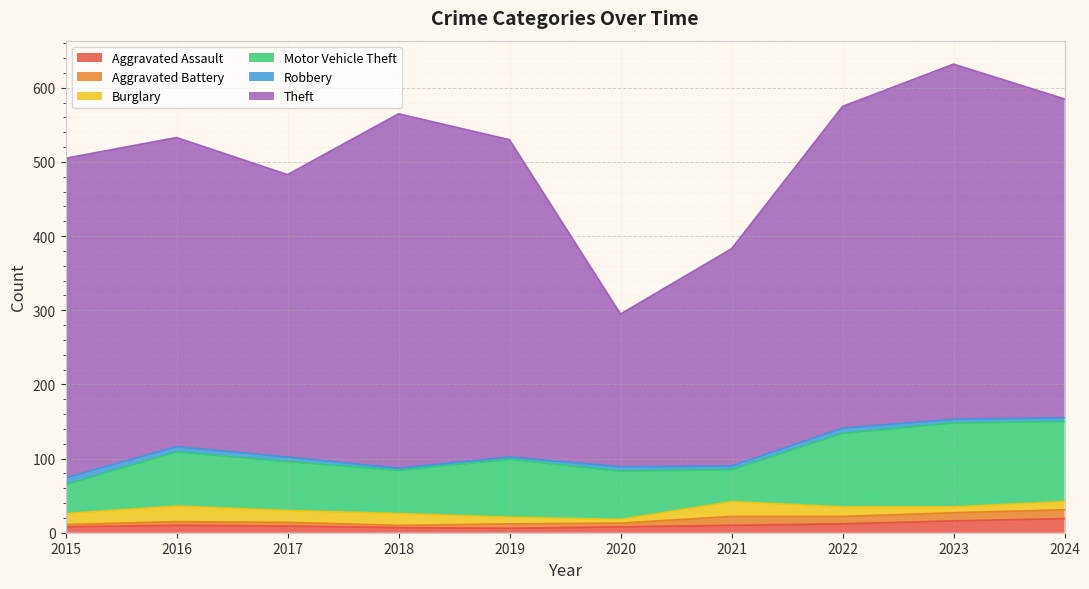

Reading left to right, transcribe all the data shown in this chart.

Aggravated Assault: 8	10	9	7	6	8	10	12	16	19
Aggravated Battery: 3	5	5	3	6	5	12	10	11	12
Burglary: 15	21	16	16	9	5	20	13	8	11
Motor Vehicle Theft: 39	73	66	58	78	65	43	99	113	108
Robbery: 9	7	6	3	3	6	5	7	5	5
Theft: 431	417	381	478	428	206	293	434	479	430